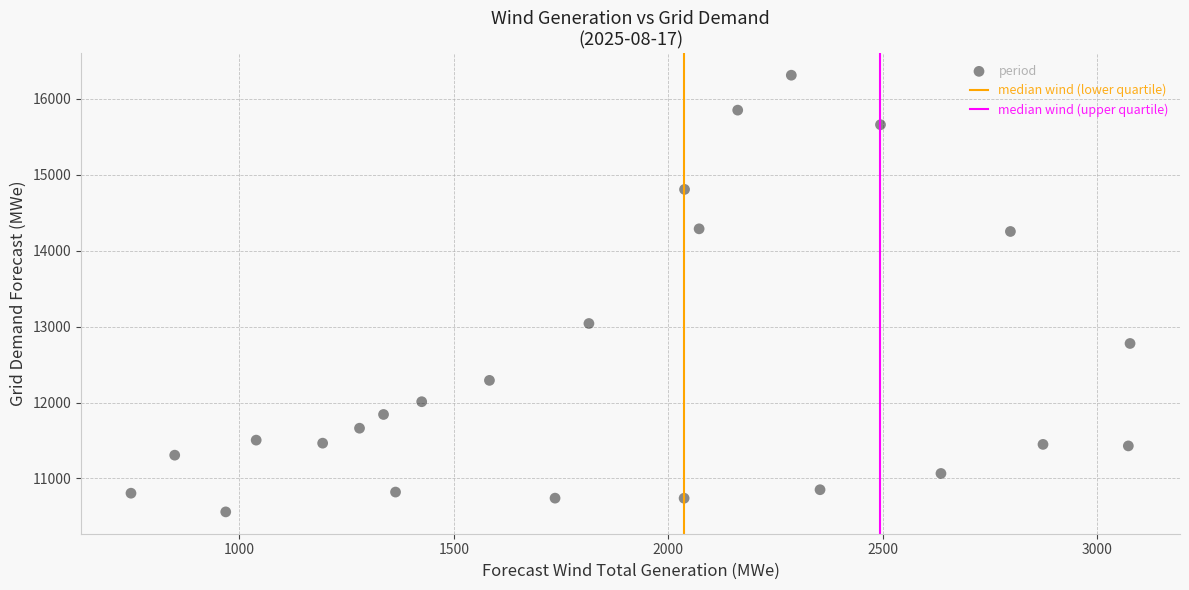

What Y value in the scatter plot is closest to 13435?

13041